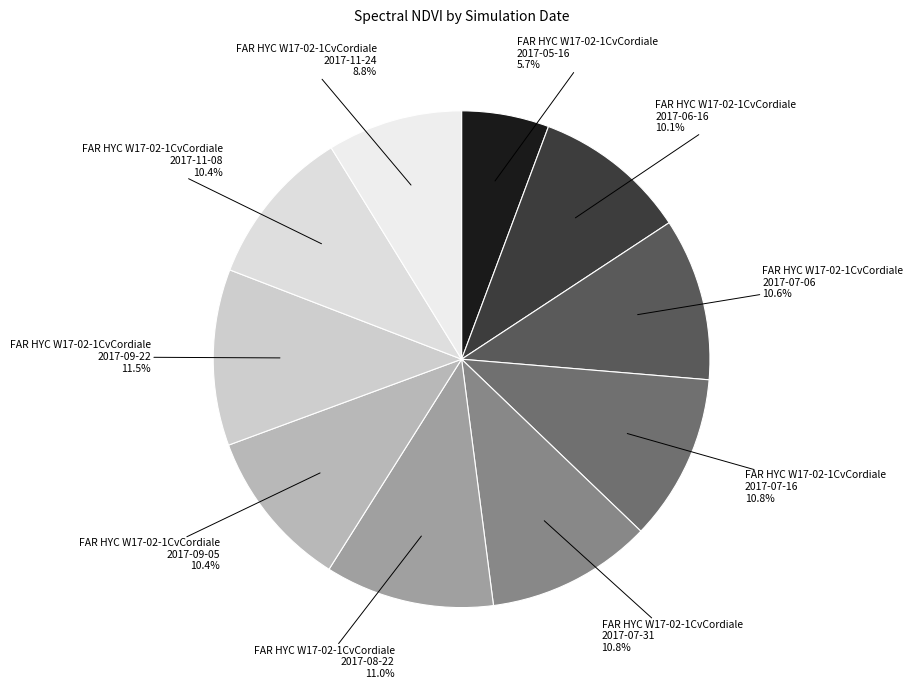

Does any single category account for the majority?

No